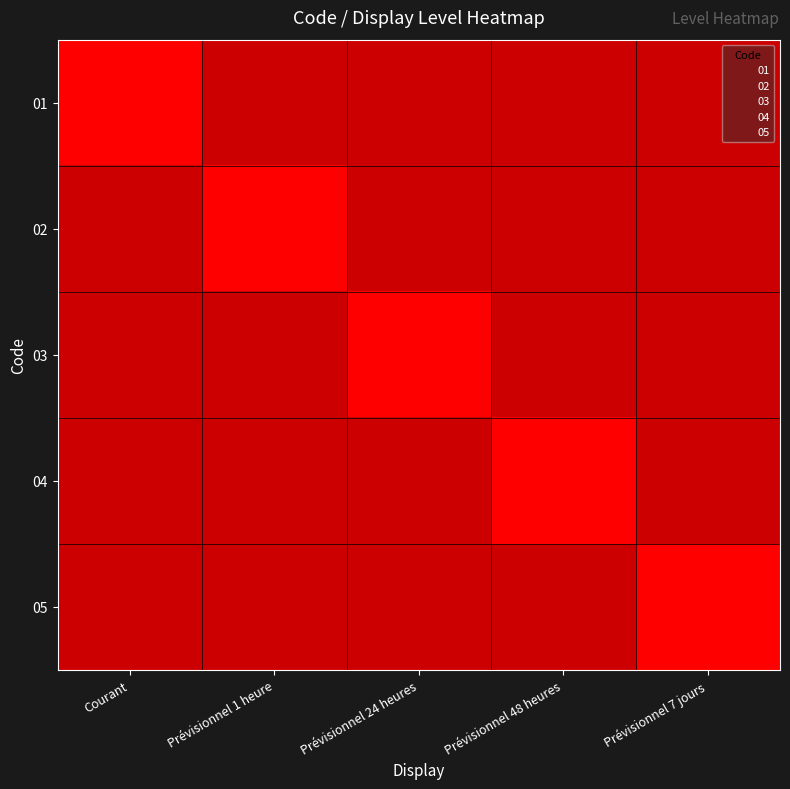

At how many categories does at least one series exceed 0?

5